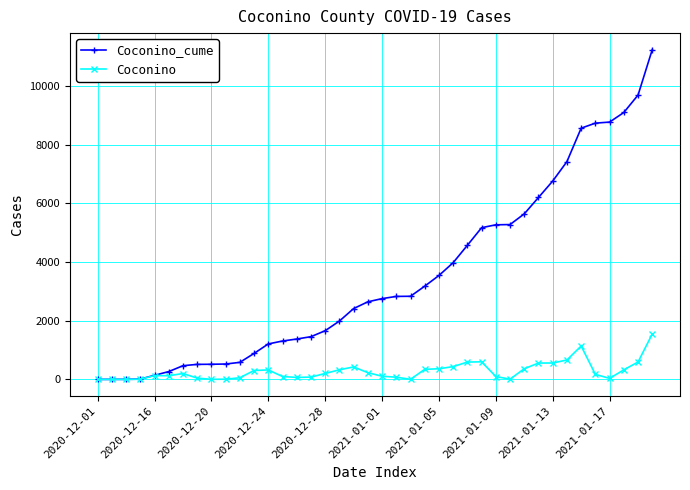

What is the sum of all Coconino values?

11239